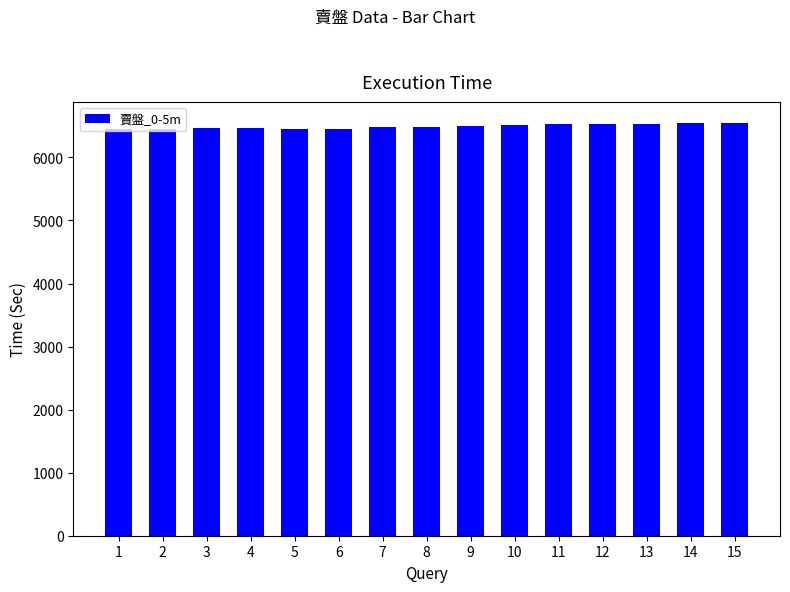

Count the number of data series in this chart.

1